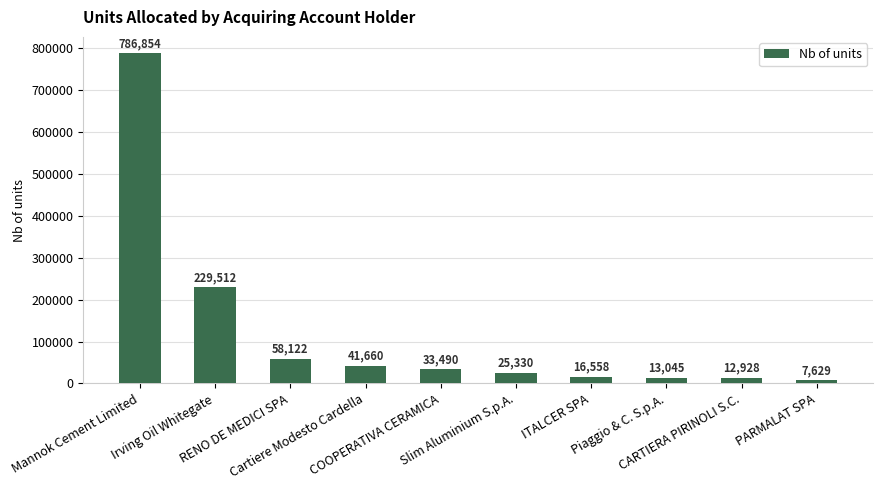

What position from the left is Mannok Cement Limited?

1